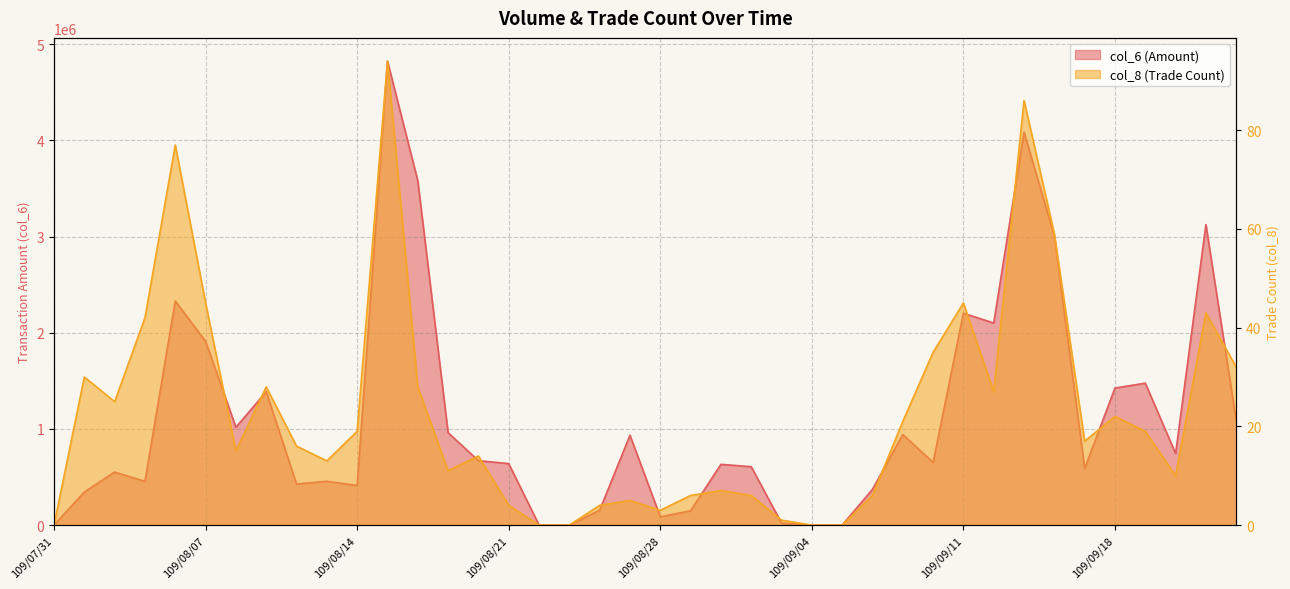

At which category is the sum across all series the highest?

109/08/17